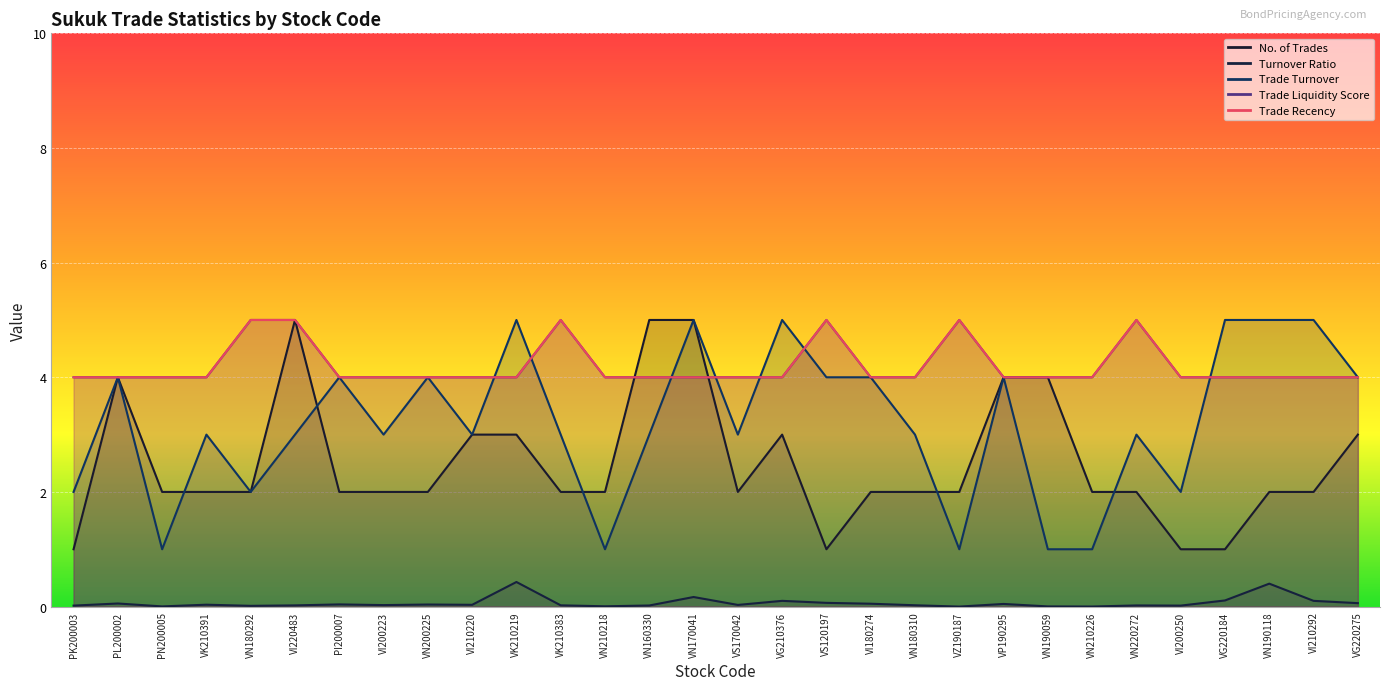

Between which two adjacent categories do Trade Liquidity Score and No. of Trades first intersect?

VN210218 and VN160330